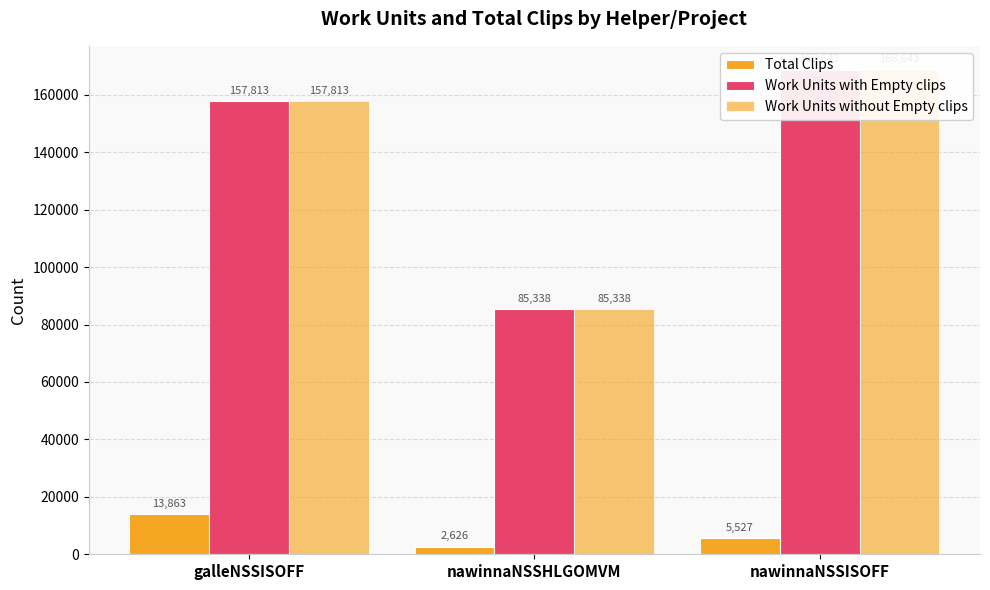

What position from the left is nawinnaNSSHLGOMVM?

2